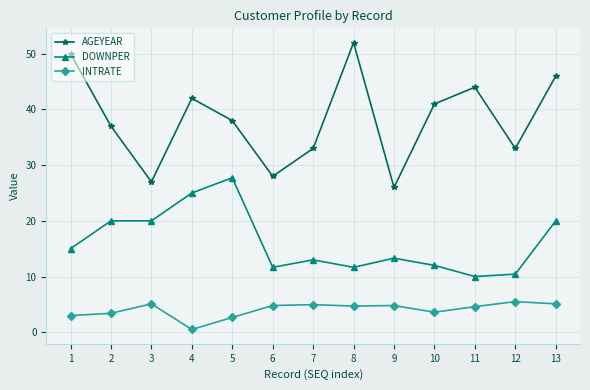

True or false: DOWNPER has a value of 26.7 at 3.

False